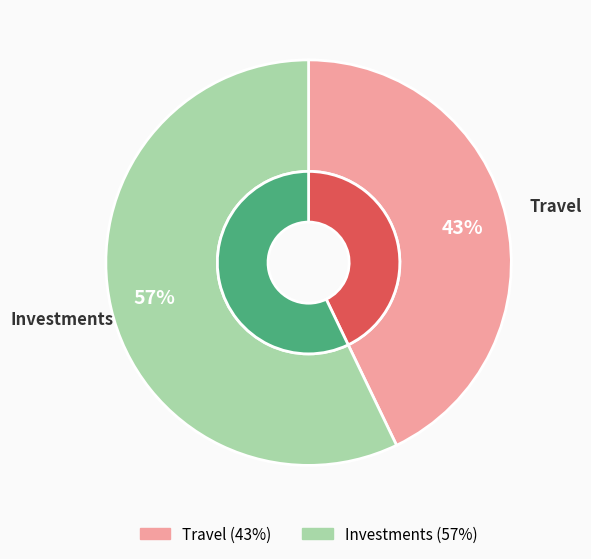

To the nearest percent, what is the combined percentage of Investments and Travel?

100%